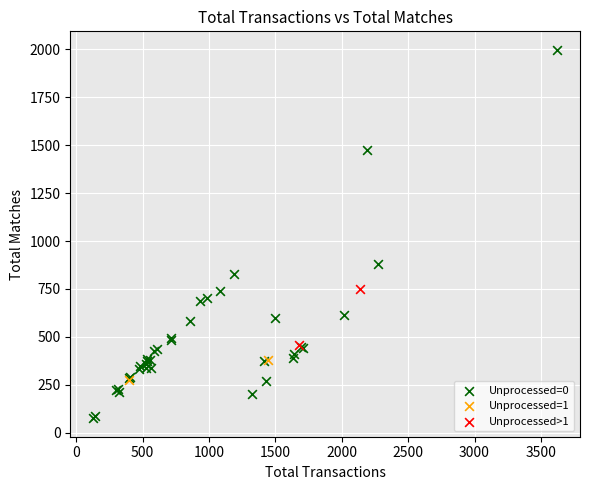

Which series has the largest Y range (max minus min)?

Unprocessed=0